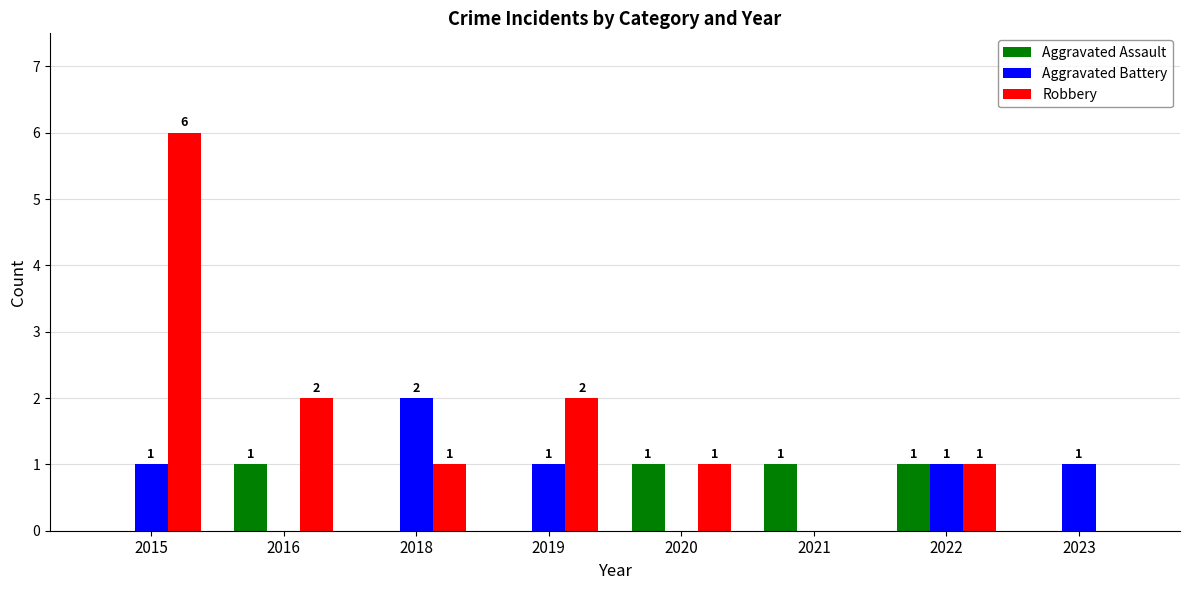

True or false: Aggravated Battery has a value of 1 at 2015.

True